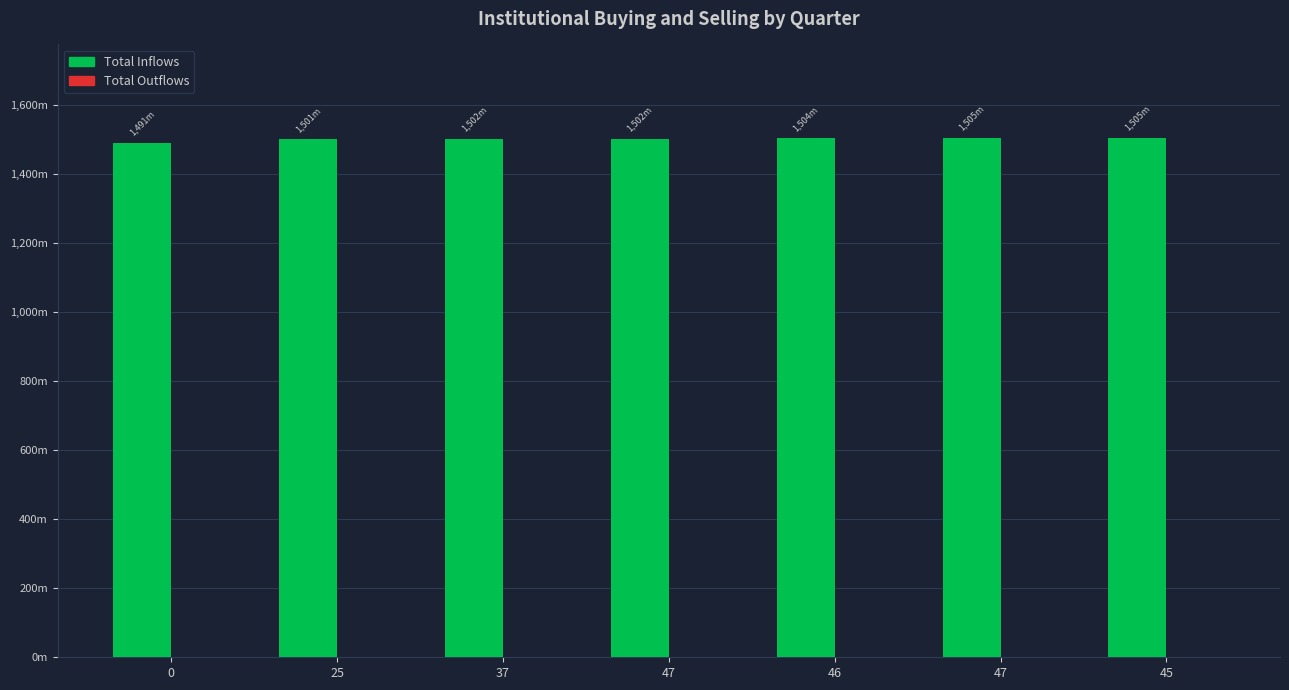

Reading right to left, extract all data points from this chart.

Total Inflows: 45=1505149790	47=1505142638	46=1503954644	47=1502120506	37=1502115035	25=1500909044	0=1490641859
Total Outflows: 45=0	47=0	46=0	47=0	37=0	25=0	0=0